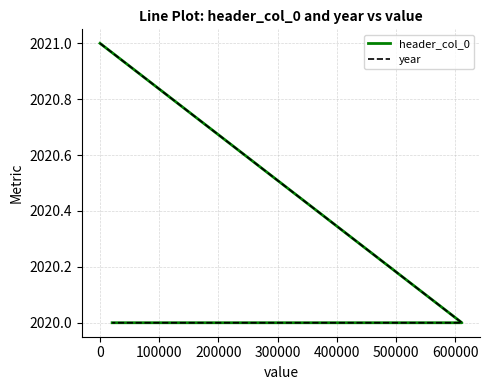

What value does the header_col_0 series have at 0?

2021